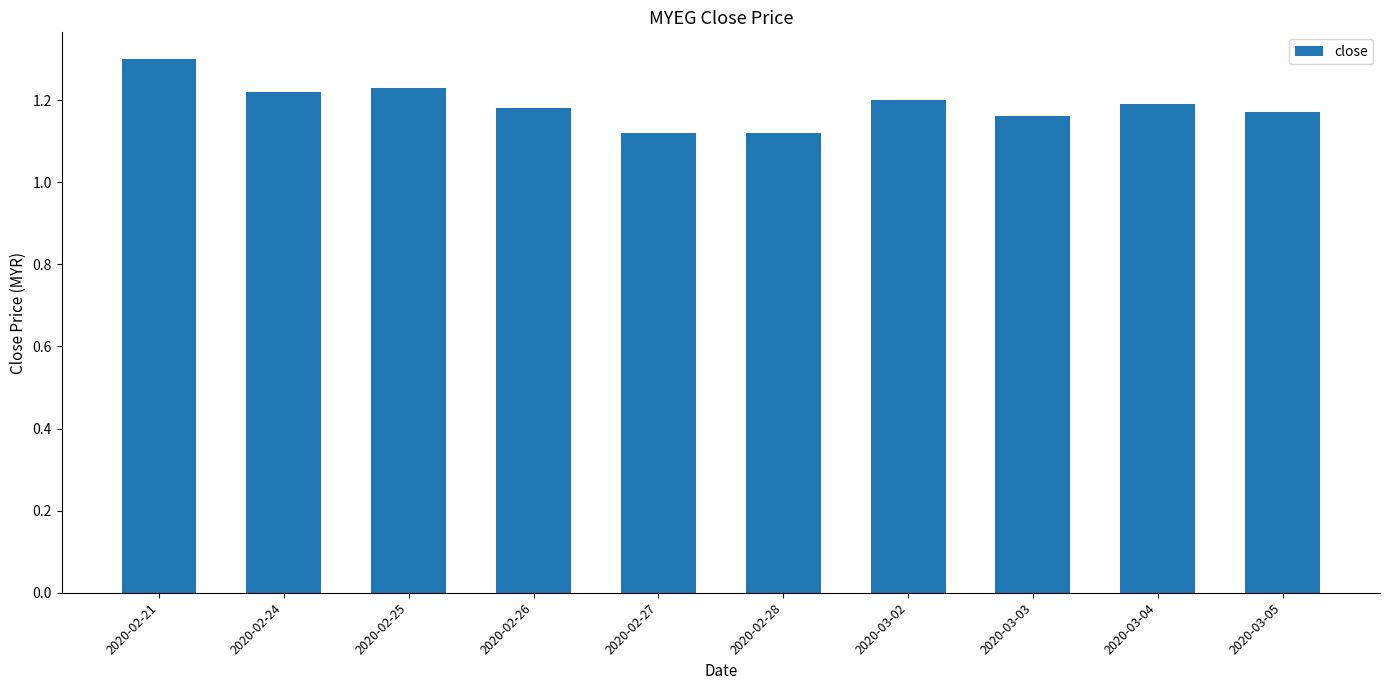

Between 2020-03-02 and 2020-02-25, which is larger?

2020-02-25